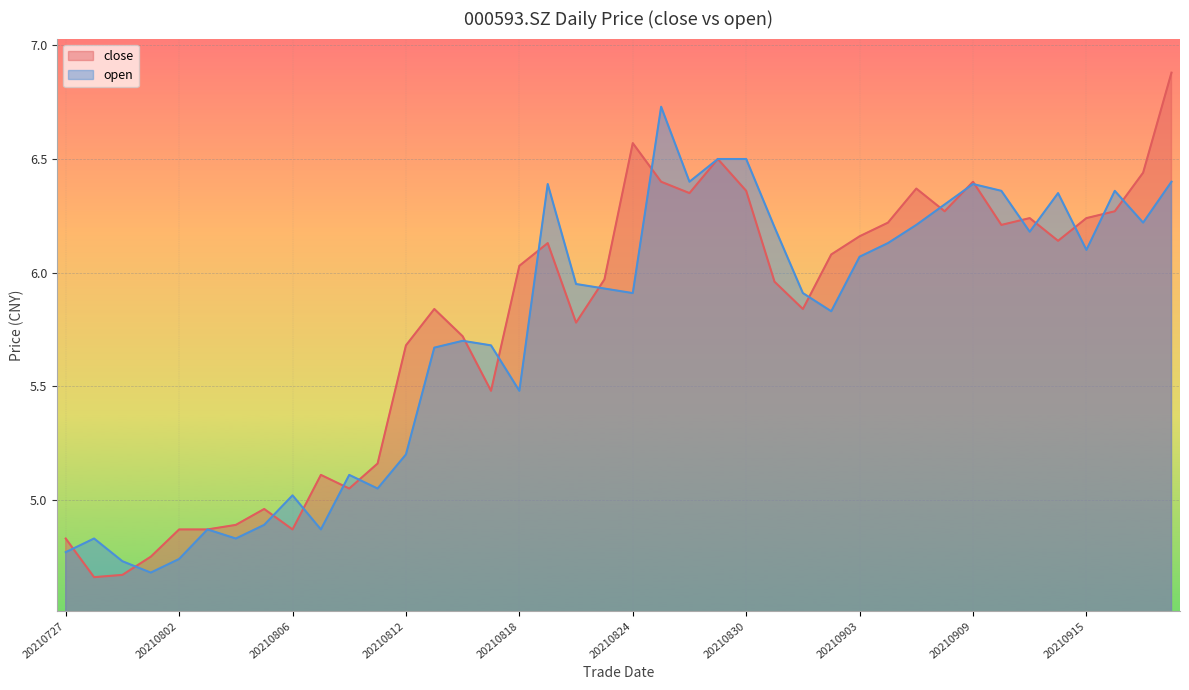

The close series shows 2.1 at 20210830. True or false?

False